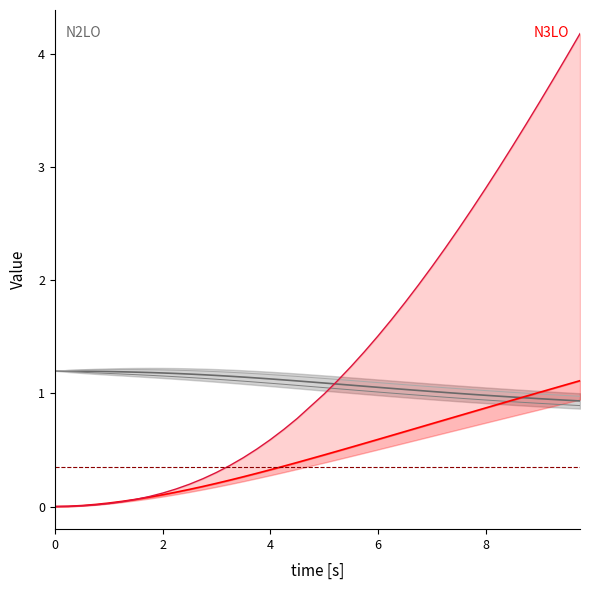

True or false: u + 0.3r has more than 0 points higher than both neighbors.

True